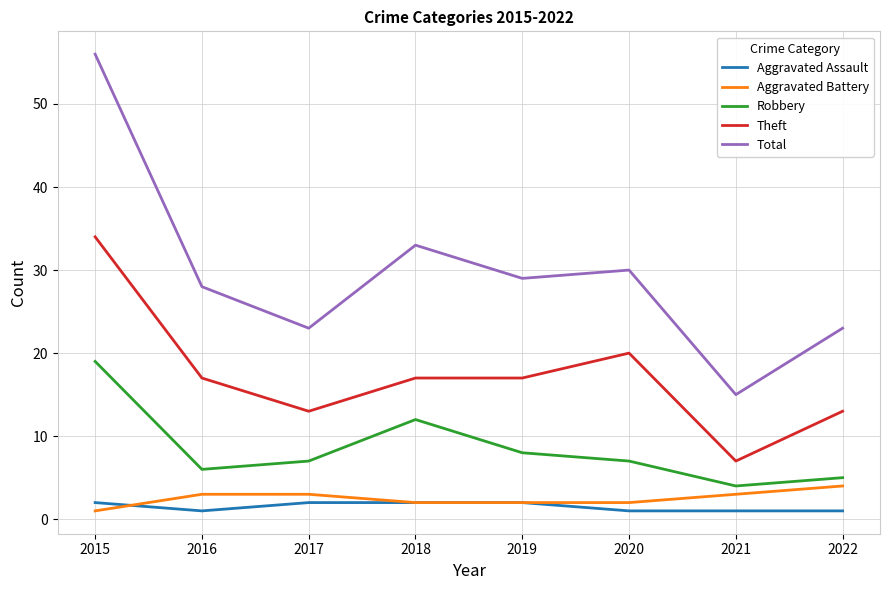

True or false: Total and Robbery cross at least once.

False